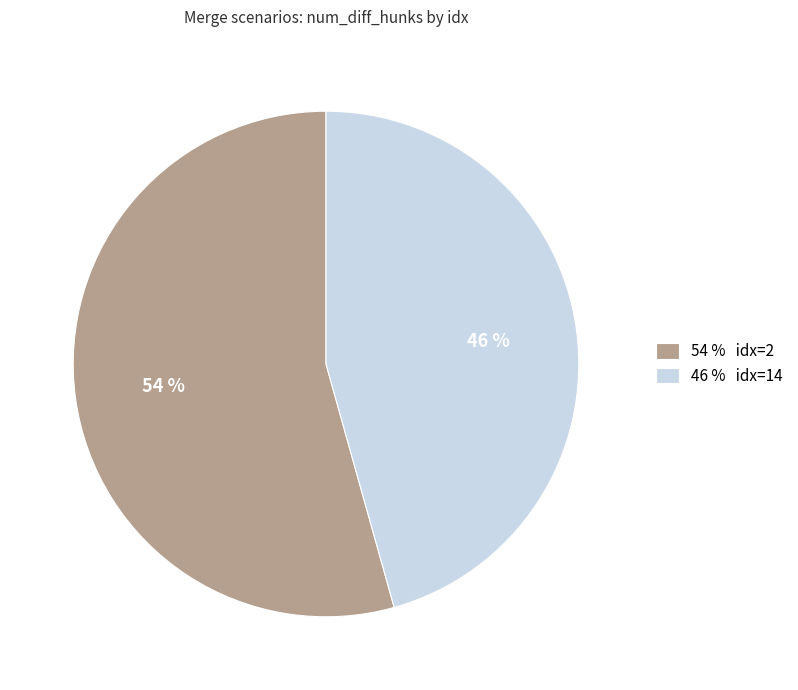

Which slice represents more than half of the pie?

54 % idx=2